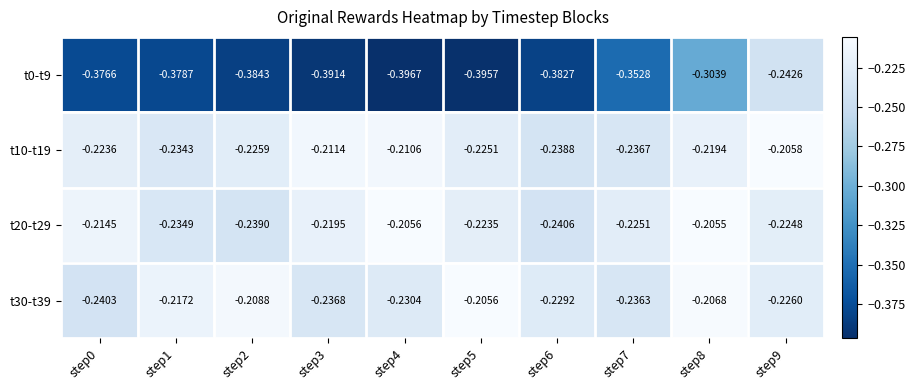

How many categories are shown in the chart?

10